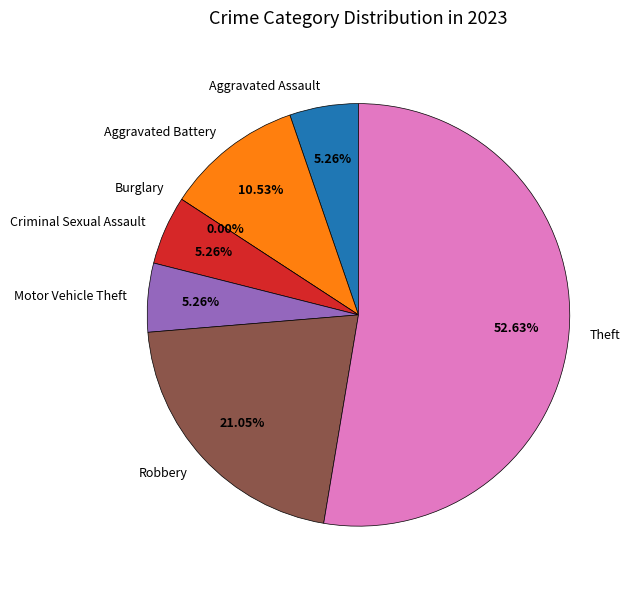

To the nearest percent, what is the difference between the largest and smallest slice percentages?

53%